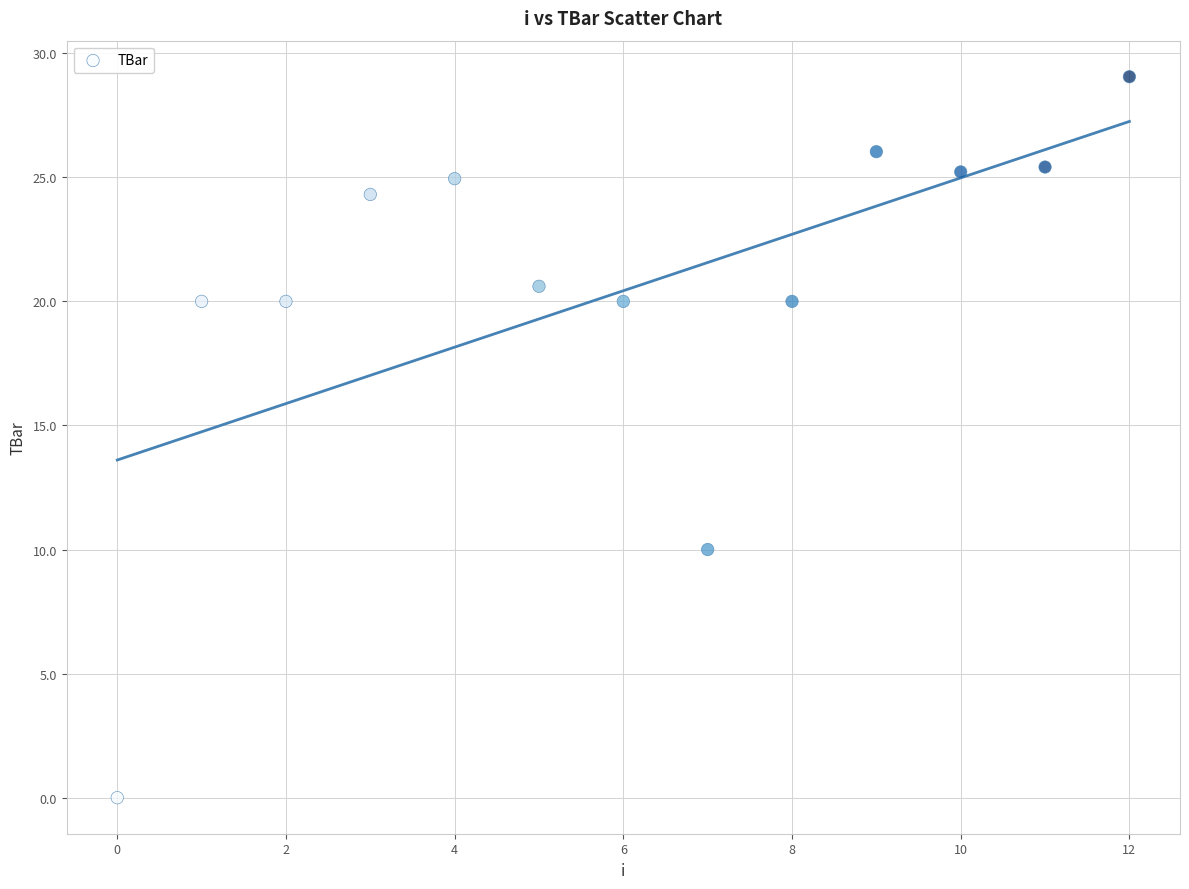

What Y value in the scatter plot is closest to 14?

10.0